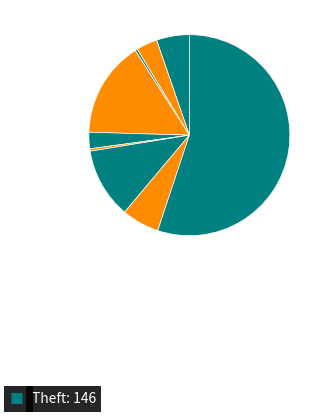

To the nearest percent, what is the difference between the largest and smallest slice percentages?

55%